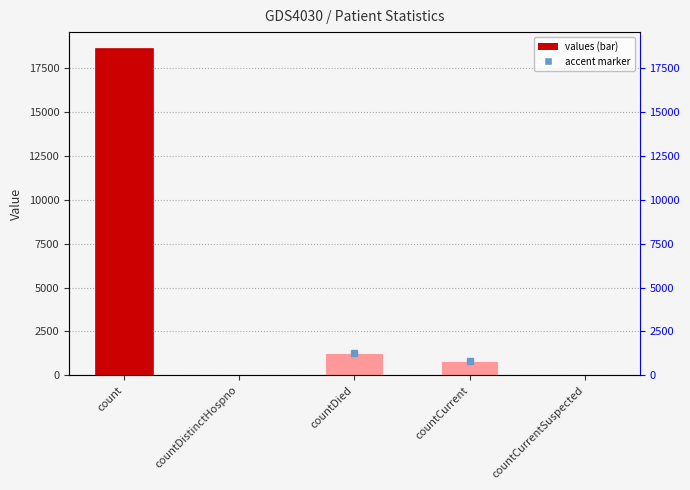

Reading left to right, list all the values displayed in this chart.

count=18615	countDistinctHospno=0	countDied=1250	countCurrent=789	countCurrentSuspected=0